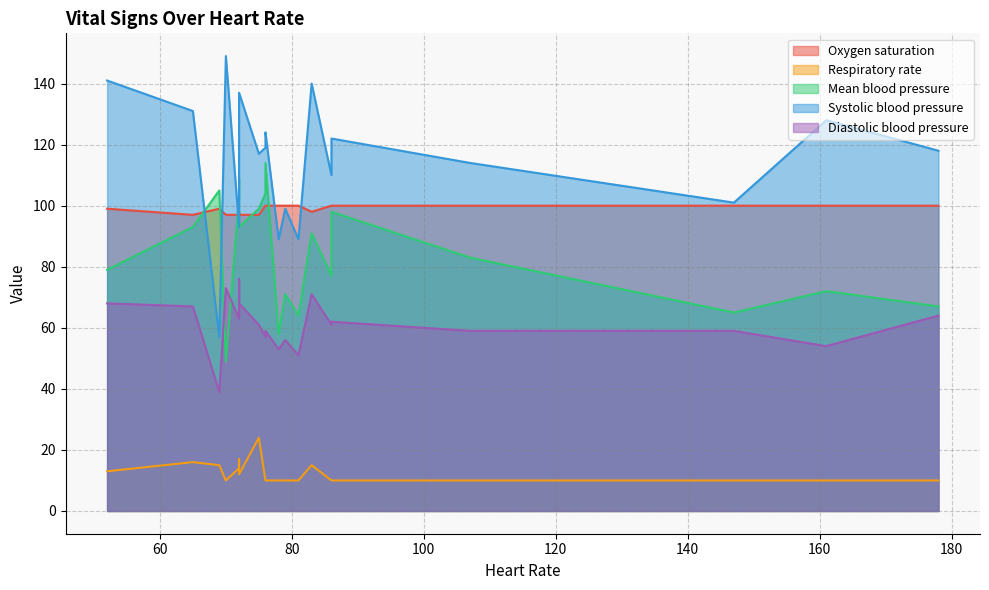

List the series in order of their peak value, lowest first.

Respiratory rate, Diastolic blood pressure, Oxygen saturation, Mean blood pressure, Systolic blood pressure